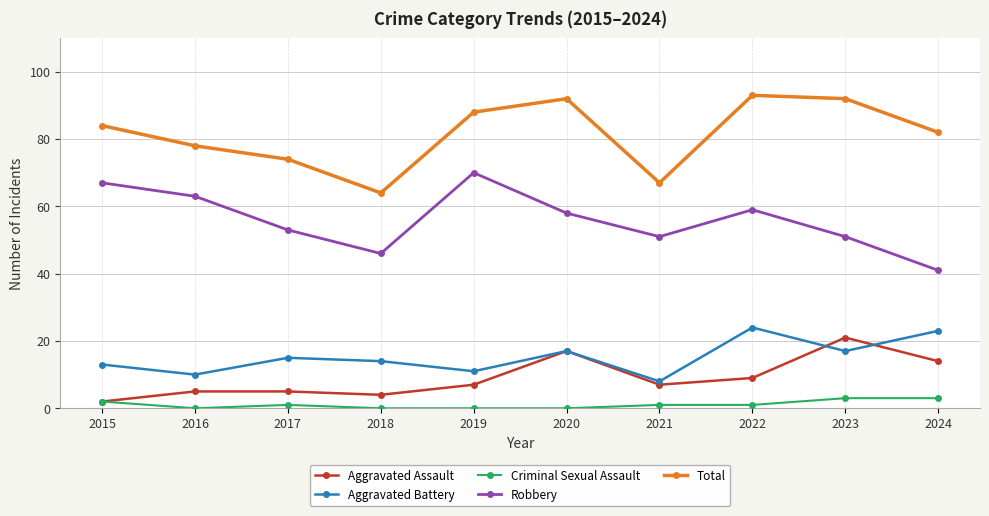

At how many categories does at least one series exceed 24?

10